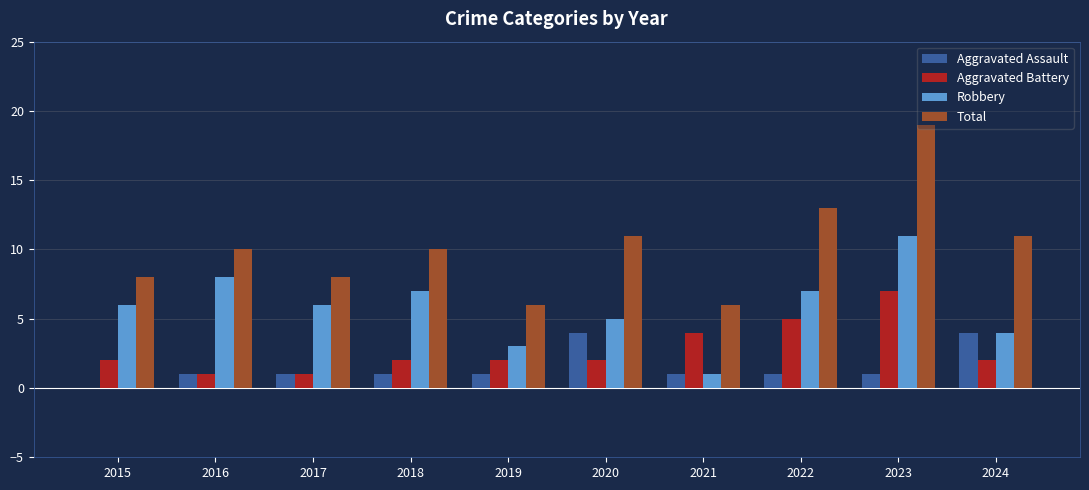

Reading left to right, what are all the values shown in this chart?

Aggravated Assault: 0	1	1	1	1	4	1	1	1	4
Aggravated Battery: 2	1	1	2	2	2	4	5	7	2
Robbery: 6	8	6	7	3	5	1	7	11	4
Total: 8	10	8	10	6	11	6	13	19	11